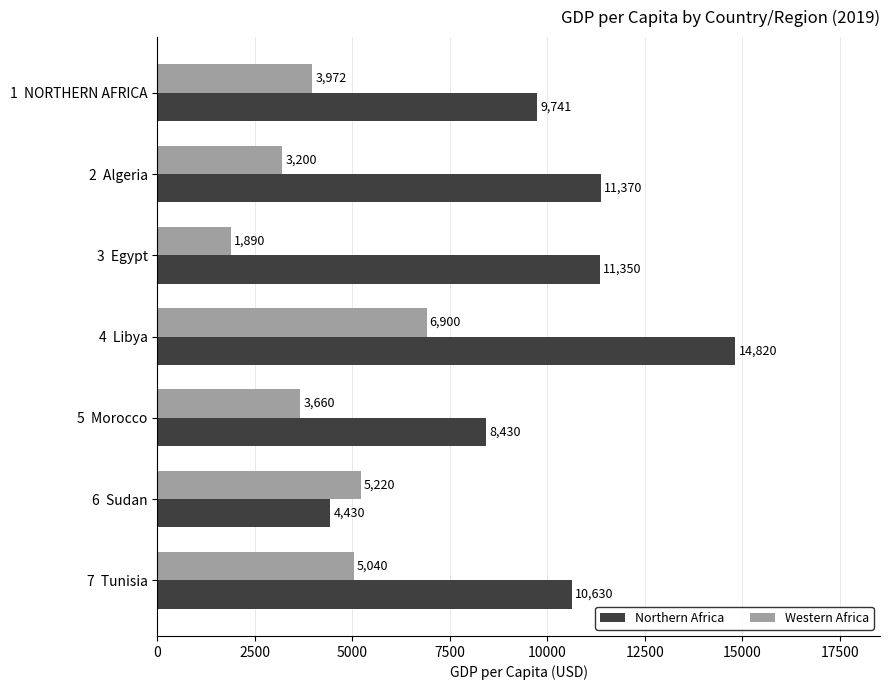

Which series has the largest total across all categories?

Northern Africa